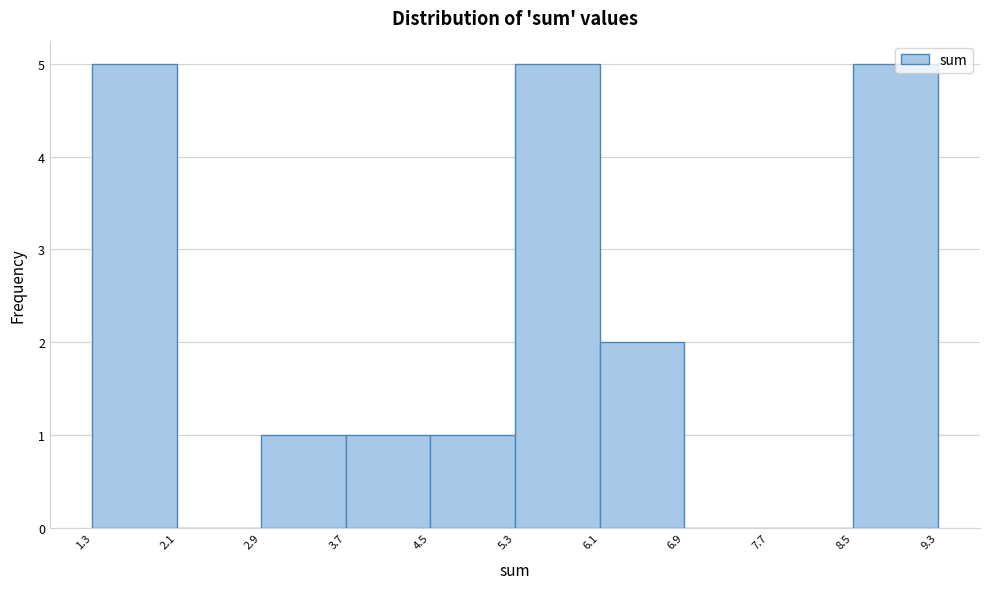

What is the height of the bar covering 5.3 to 6.1 on the x-axis? The values are not printed on the chart, so give them approximately, as read against the axis.

5